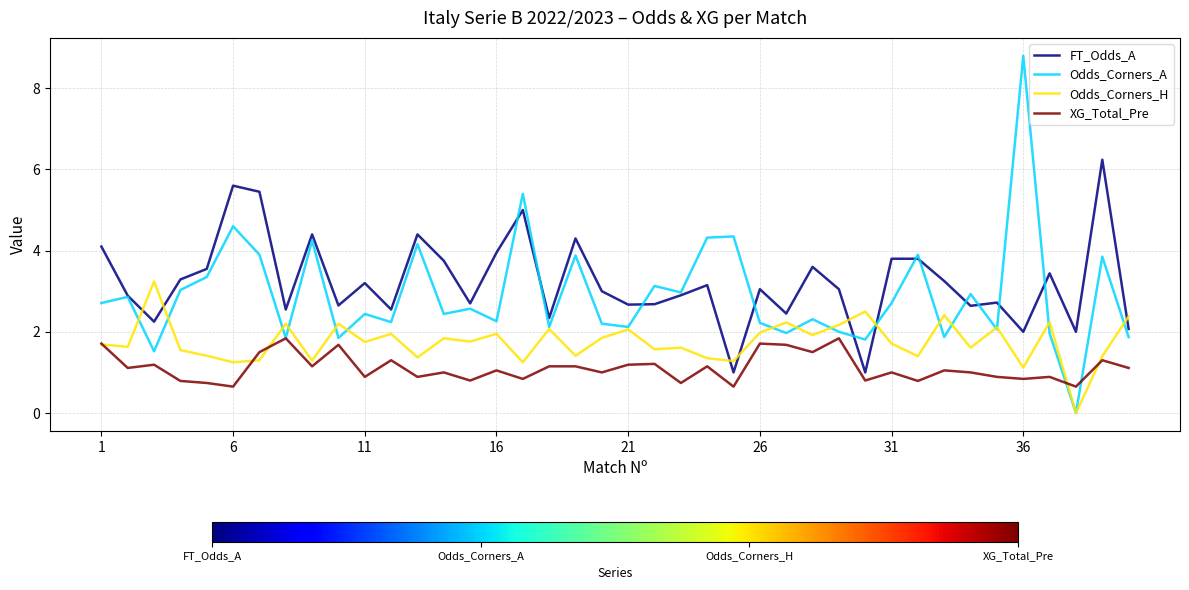

Rank the series by their maximum value, from lowest to highest.

XG_Total_Pre, Odds_Corners_H, FT_Odds_A, Odds_Corners_A